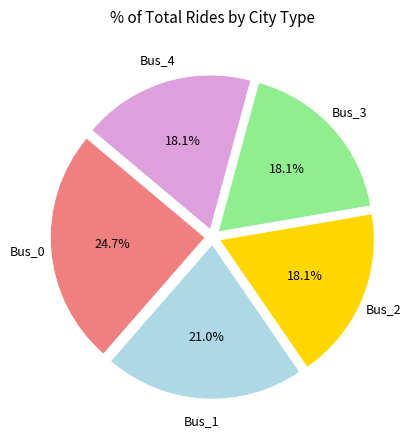

Is there any slice that represents more than half of the pie?

No